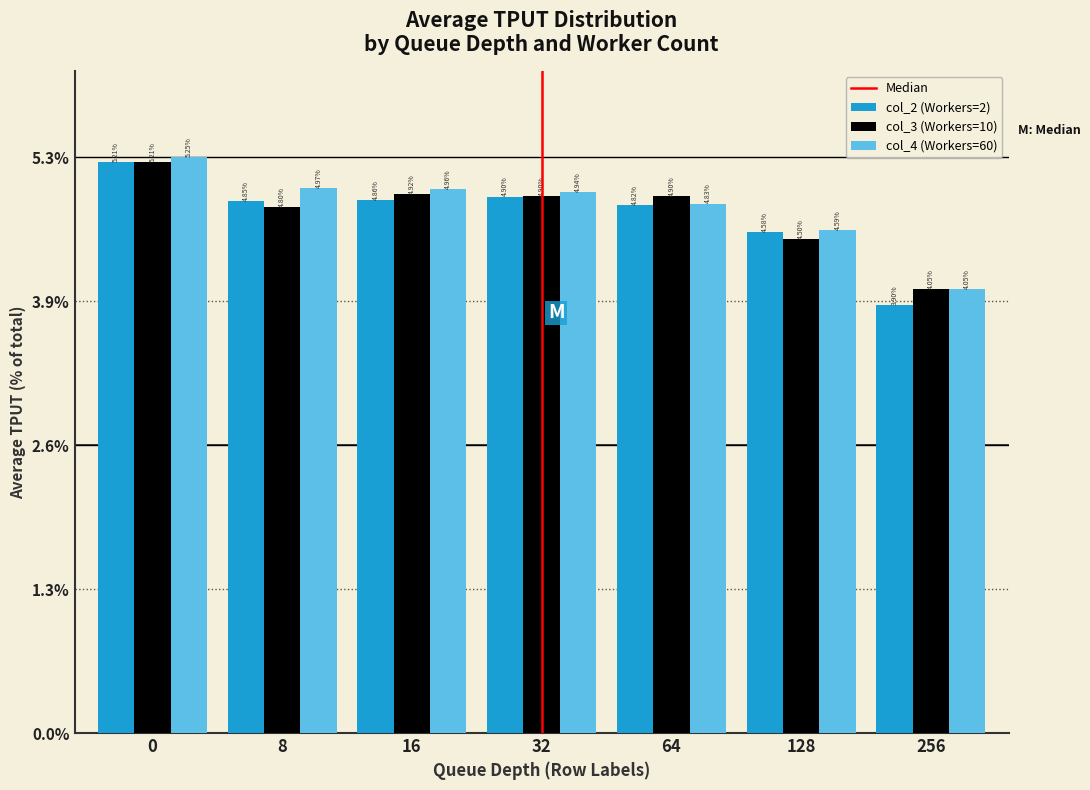

Rank the series by their average value, from highest to lowest.

col_4 (Workers=60), col_3 (Workers=10), col_2 (Workers=2)